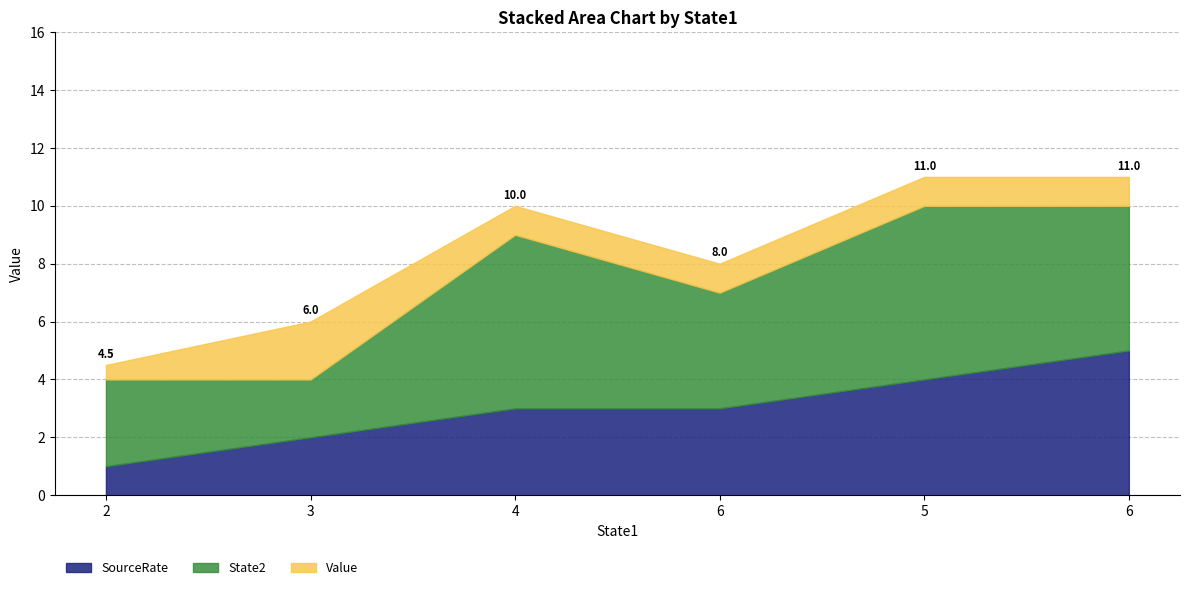

What is the highest value of the Value series?

2.0